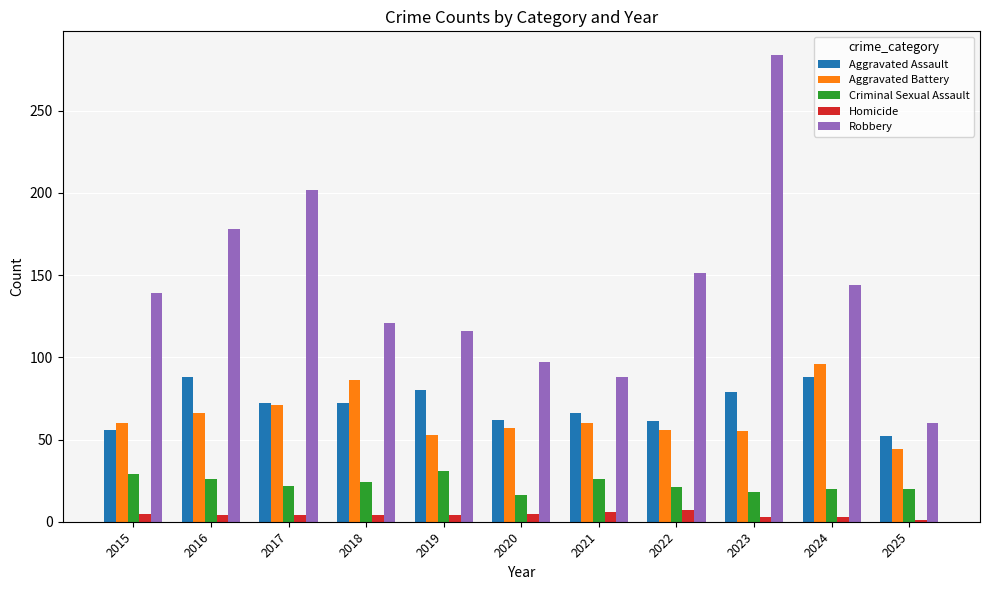

What is the difference between the second highest and minimum values in the Aggravated Assault series?

36